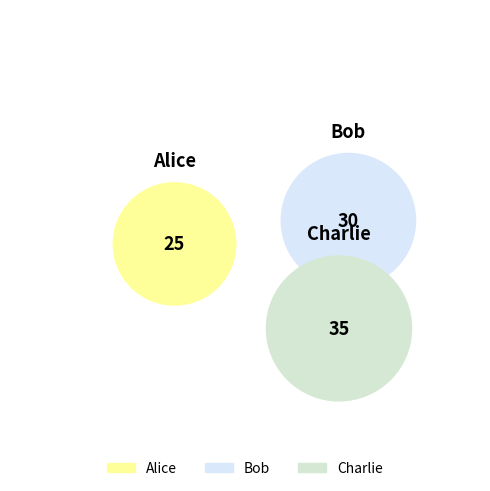

Does Bob represent more than half of the total?

No